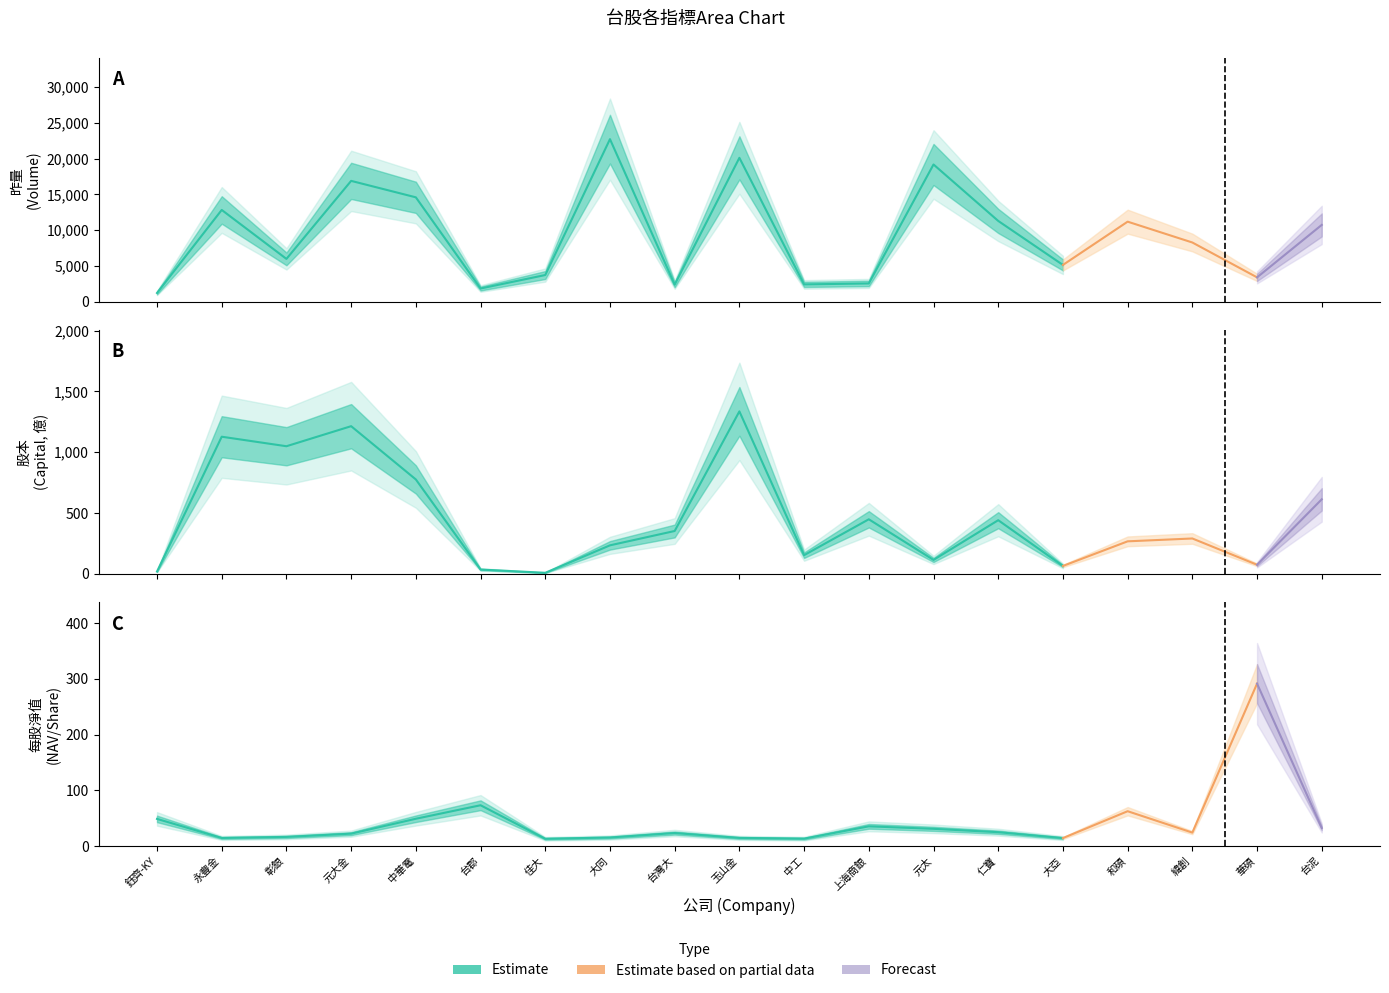

Read the 昨量 value at 玉山金.

20111.0